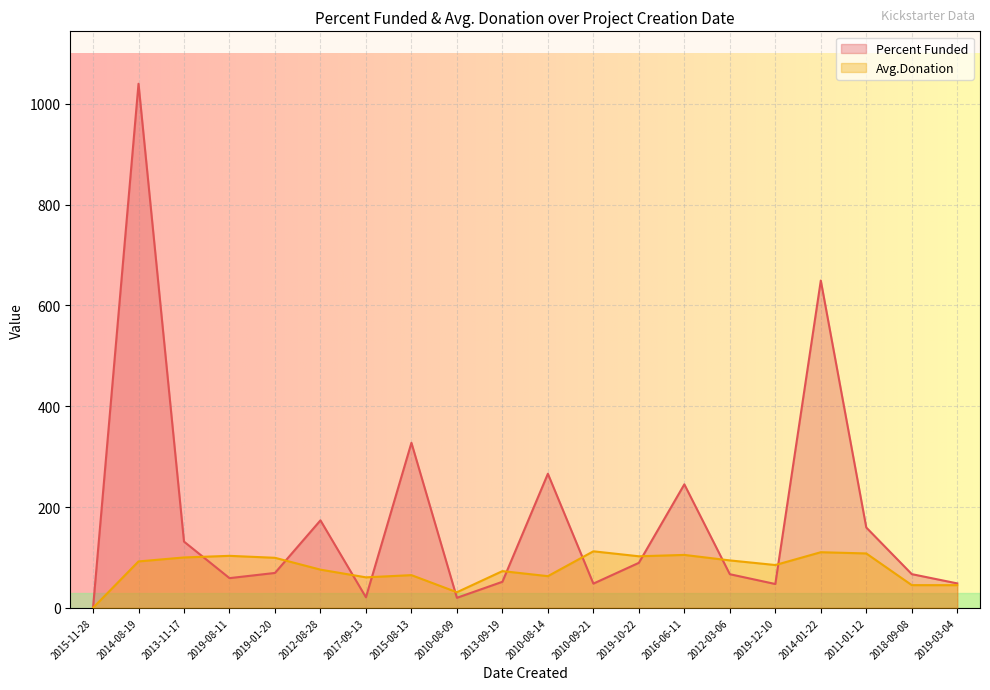

Which series changed the most between 2010-08-09 and 2014-01-22?

Percent Funded